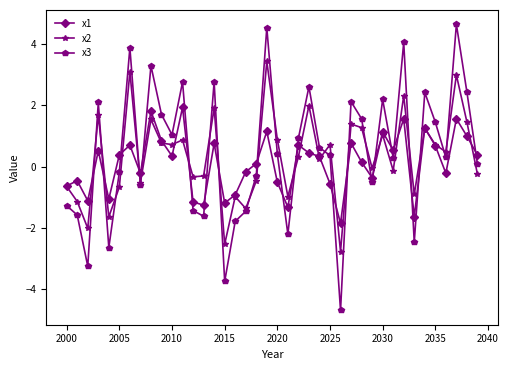

Which series ends up on top after the final intersection of x2 and x3?

x3